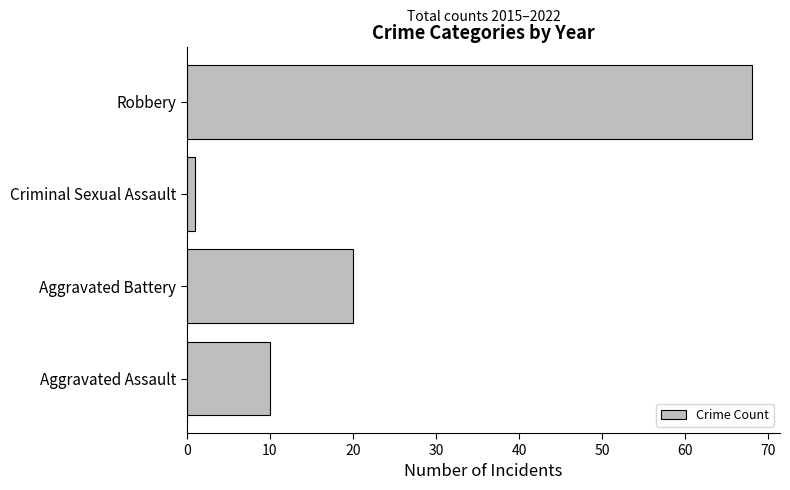

What is the ratio of the value at Robbery to the value at Aggravated Assault?

6.8